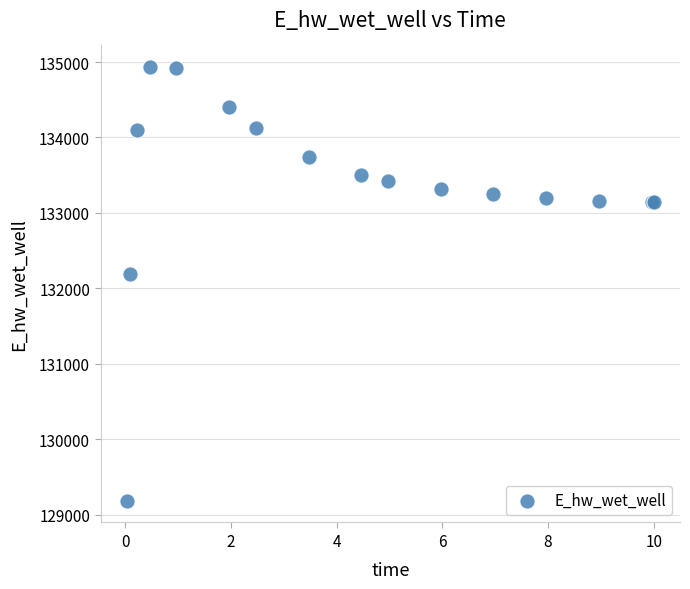

What Y value in the scatter plot is closest to 132057?

132183.4